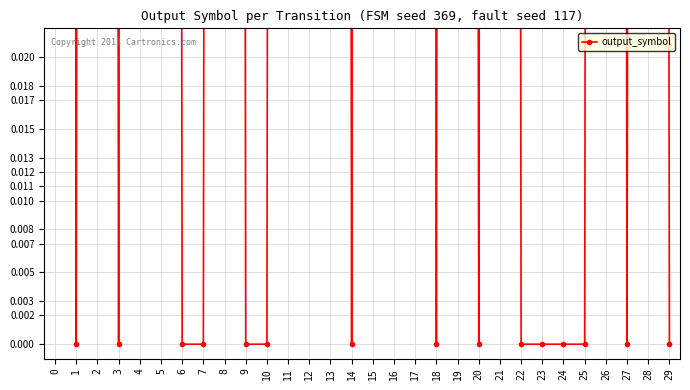

How many interior local peaks (higher than both neighbors) does the data have?

6